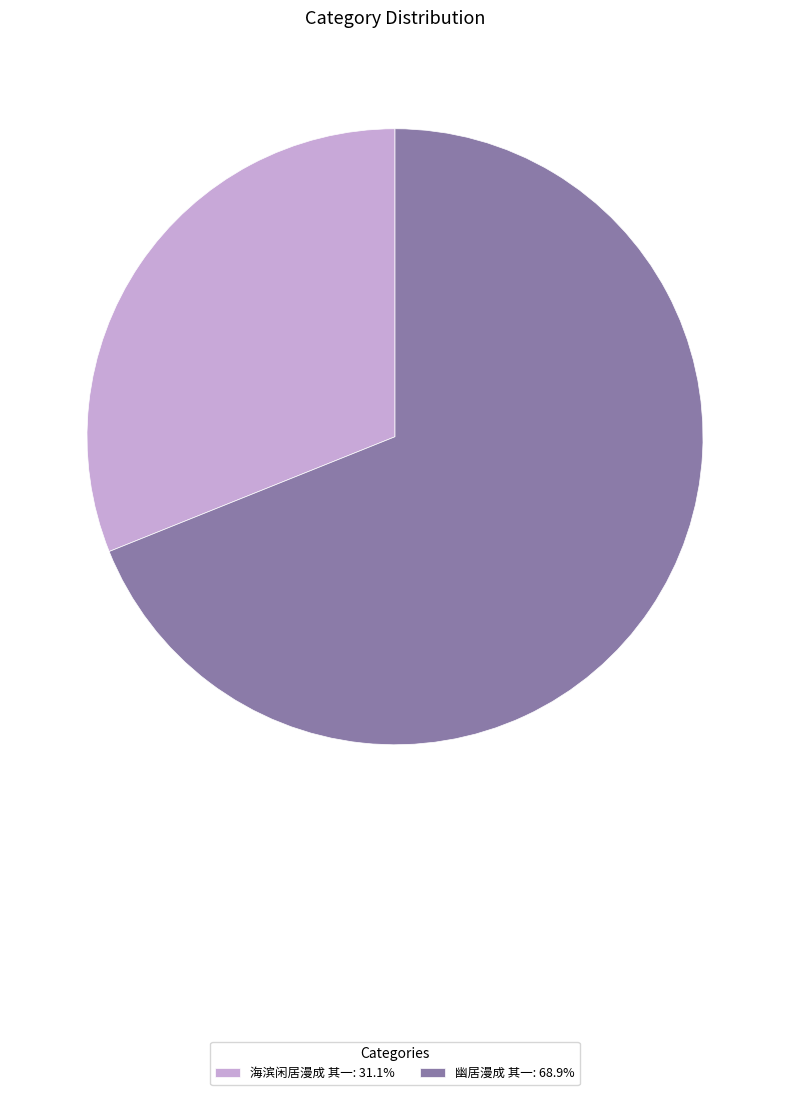

Do 幽居漫成 其一: 68.9% and 海滨闲居漫成 其一: 31.1% together represent more than half of the pie?

Yes